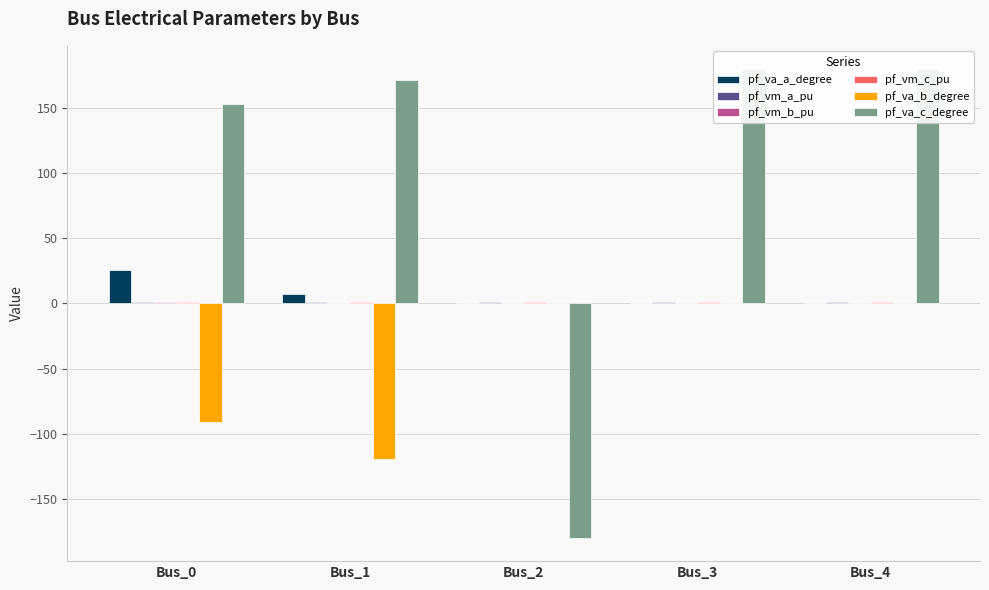

What is the value of the pf_vm_a_pu bar at the 5th from the left?

1.0